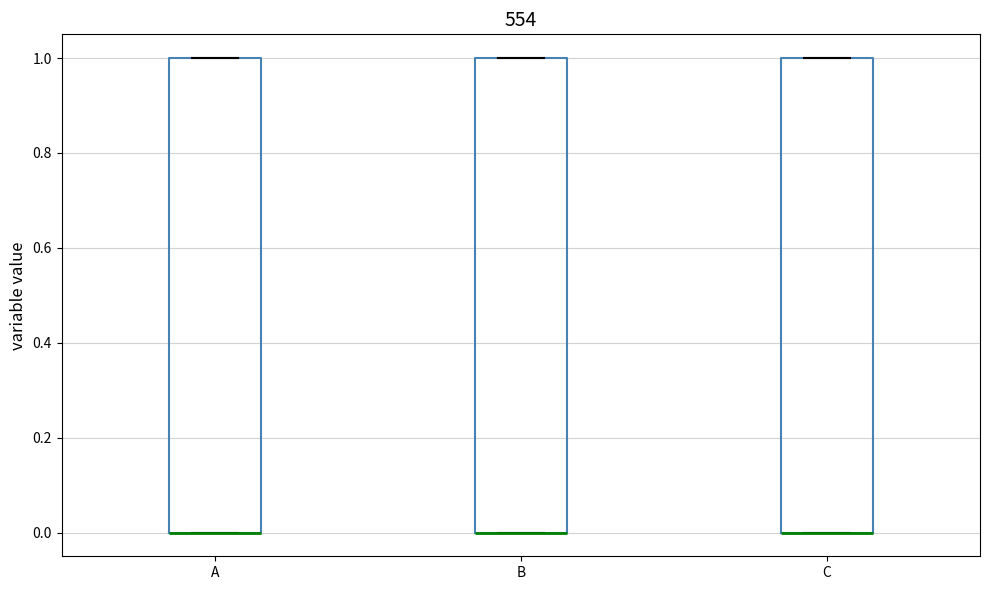

Reading left to right, transcribe this box plot: for each box, give where its median line is, the range the box spans, and where its two whiskers end, as read against the y-axis. The values are not printed on the chart, so give them approximately, as read against the axis.

A: median 0 (drawn on the box's lower edge), box 0 to 1, whiskers 0 to 1
B: median 0 (drawn on the box's lower edge), box 0 to 1, whiskers 0 to 1
C: median 0 (drawn on the box's lower edge), box 0 to 1, whiskers 0 to 1